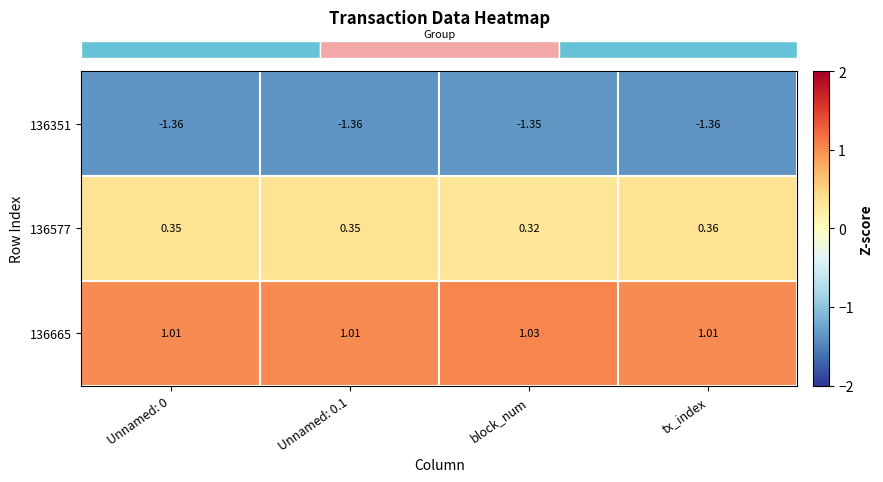

Rank the series by their average value, from highest to lowest.

136665, 136577, 136351